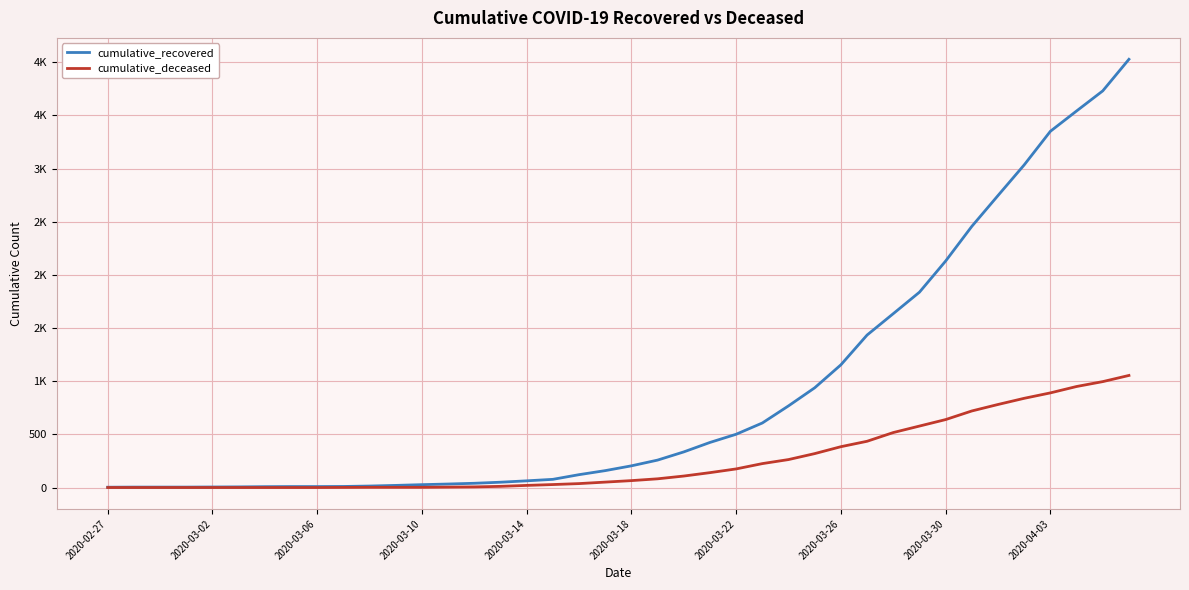

Does the chart have visible grid lines?

Yes